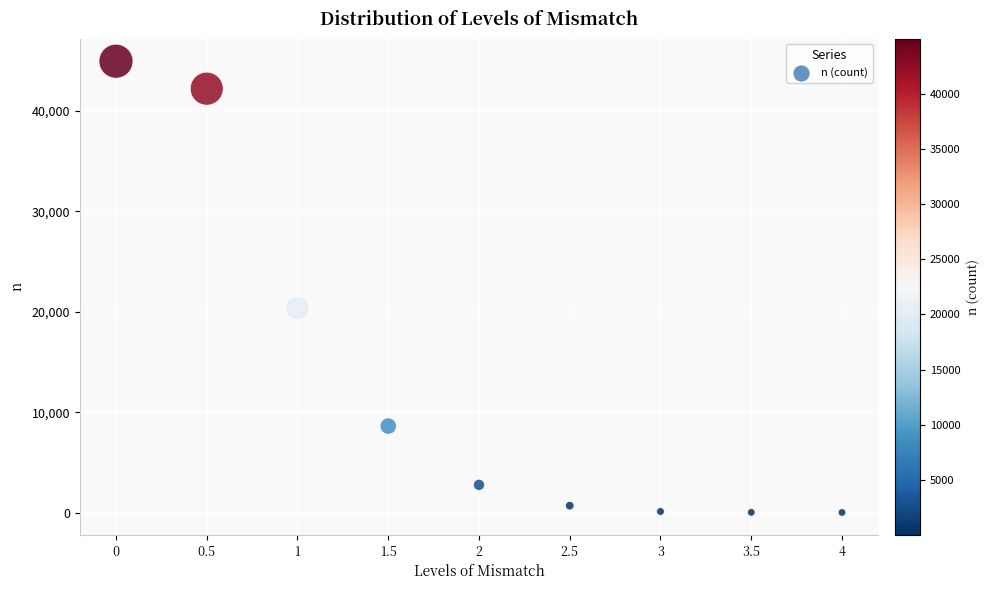

What is the range of Y values (max minus min)?

44973